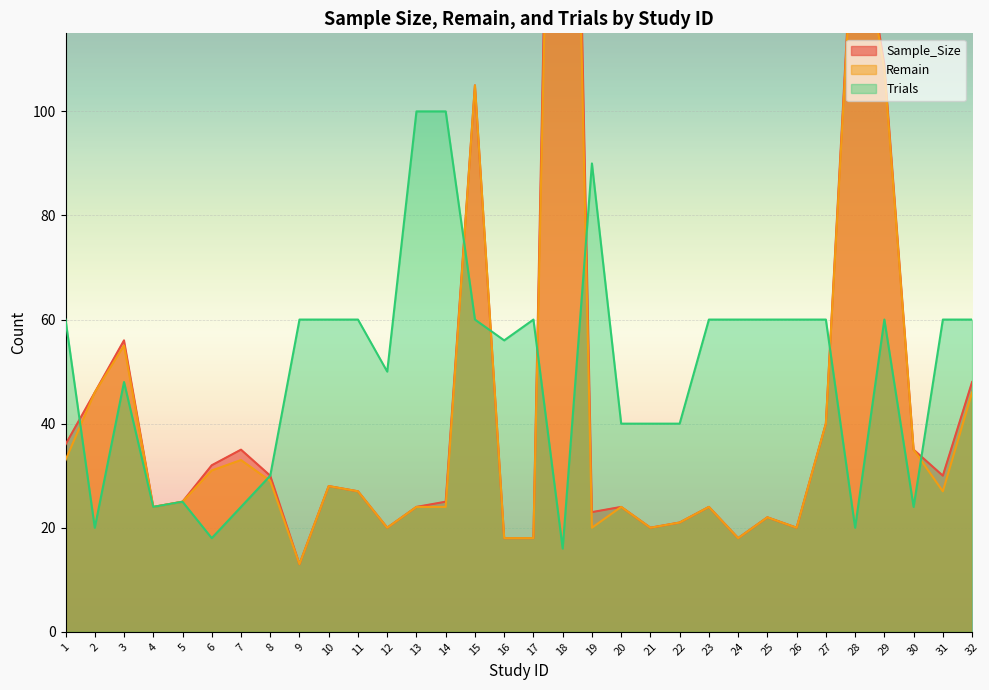

How many values in the Sample_Size series are below 27?

16